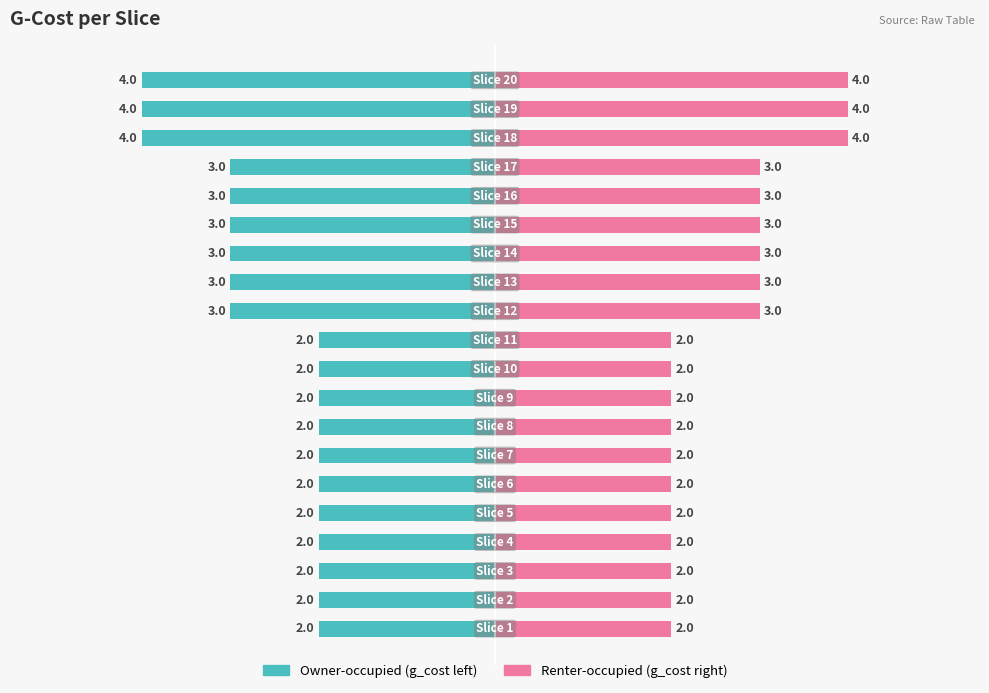

What is the value of the Accepted (left) bar at the 12th from the left?

-3